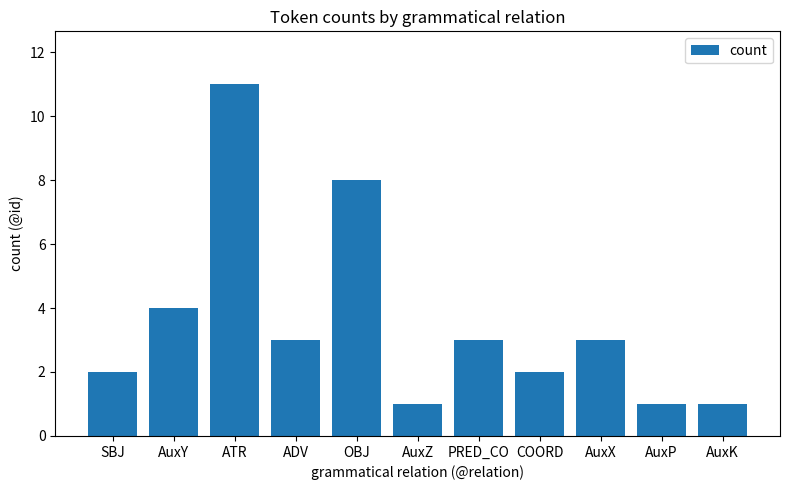

What is the change in value from SBJ to ATR?

+9